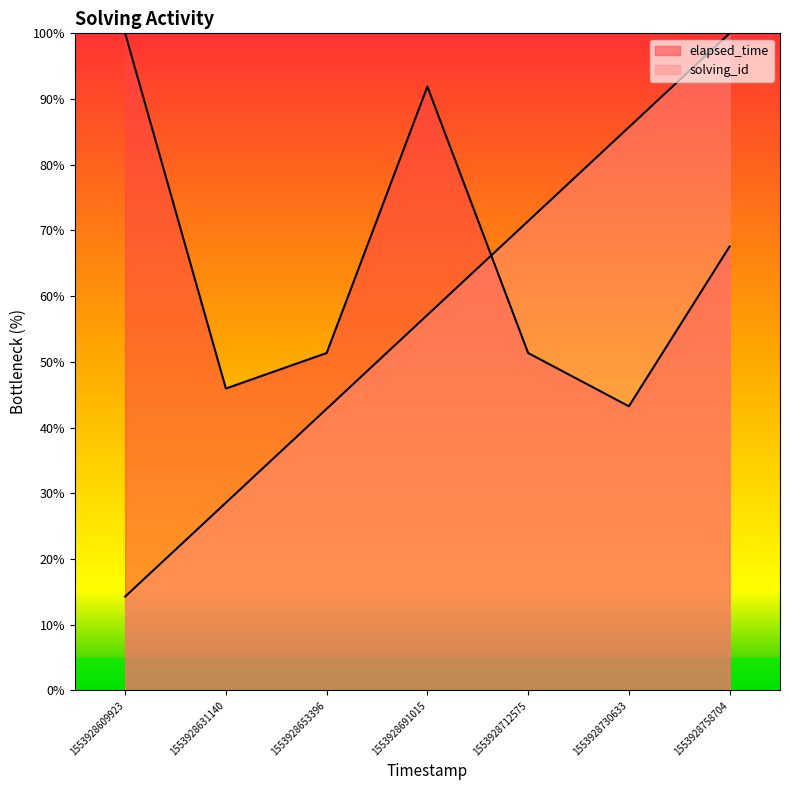

Does the chart display data point markers on the line(s)?

No